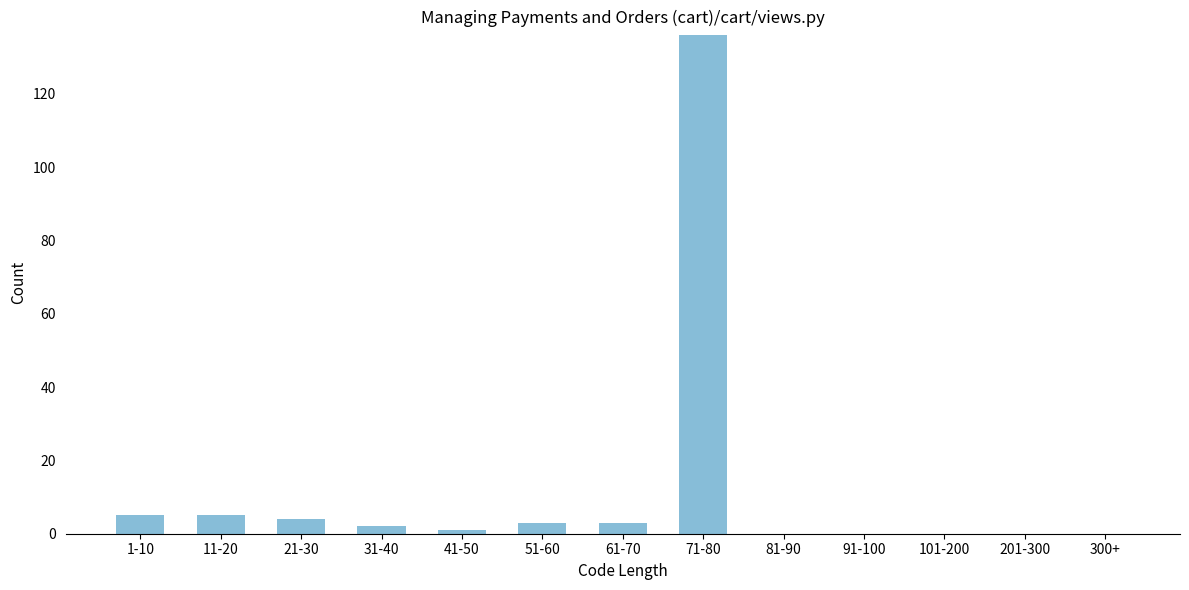

Reading left to right, what are all the values shown in this chart?

1-10=5	11-20=5	21-30=4	31-40=2	41-50=1	51-60=3	61-70=3	71-80=136	81-90=0	91-100=0	101-200=0	201-300=0	300+=0